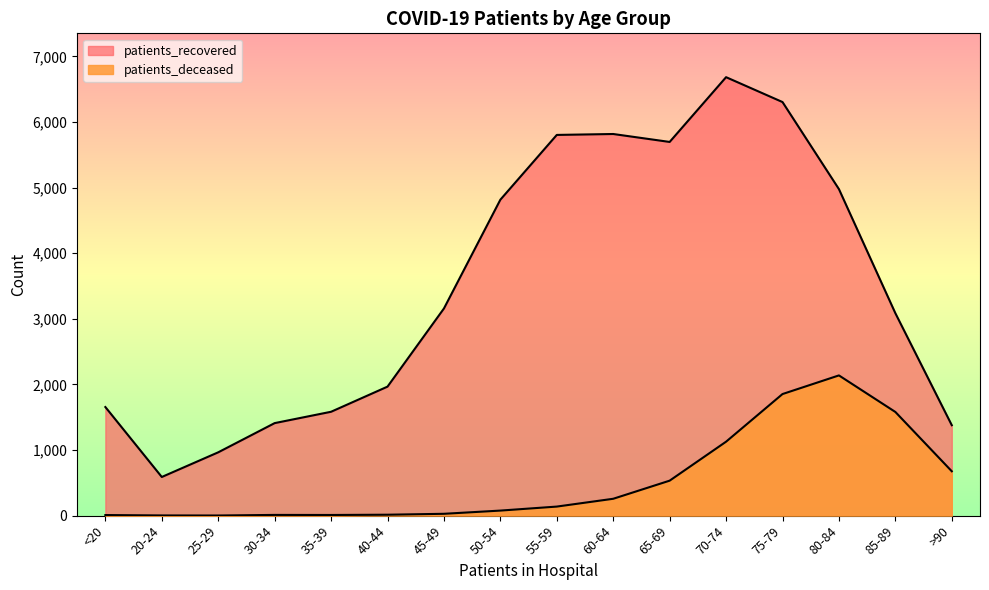

What is the difference between the second highest and minimum values in the patients_recovered series?

5714